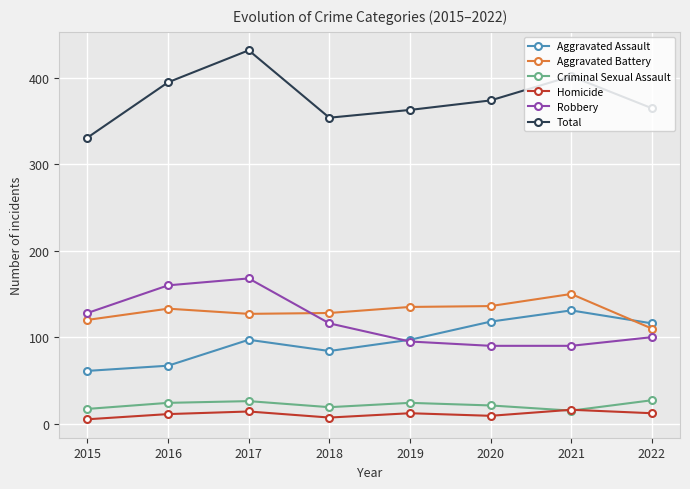

In Criminal Sexual Assault, how many points are higher than both neighbors (excluding endpoints)?

2